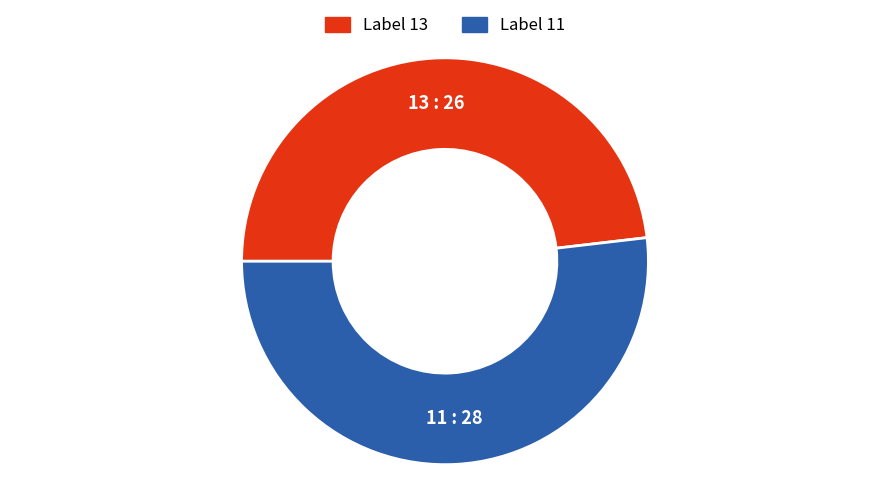

Is there a majority slice in this chart?

Yes